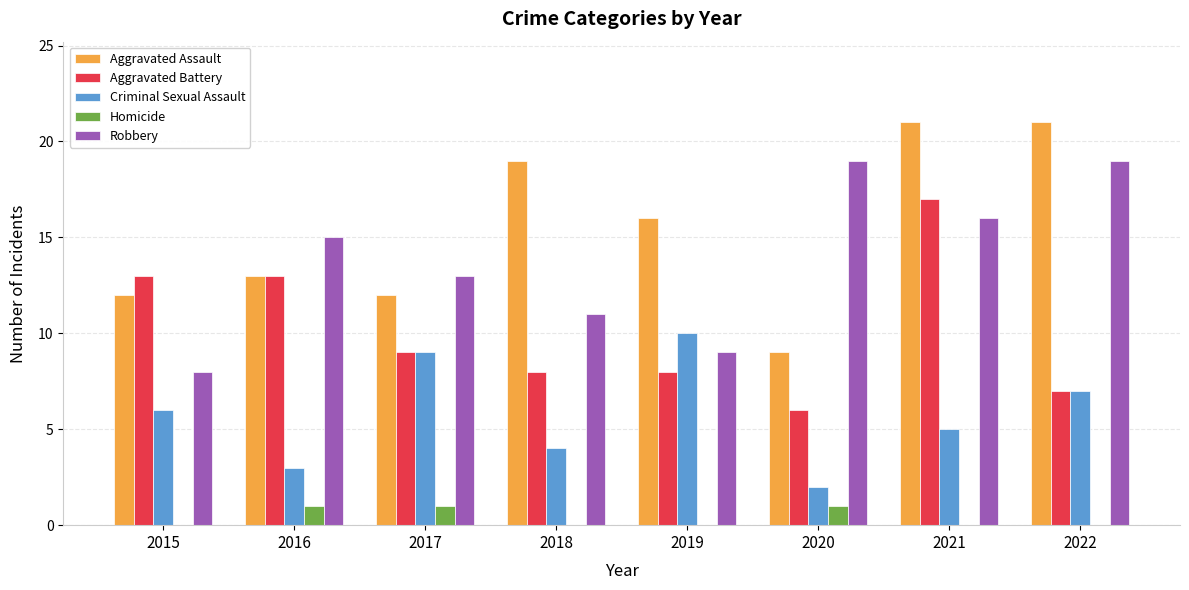

Reading left to right, what are all the values shown in this chart?

Aggravated Assault: 12	13	12	19	16	9	21	21
Aggravated Battery: 13	13	9	8	8	6	17	7
Criminal Sexual Assault: 6	3	9	4	10	2	5	7
Homicide: 0	1	1	0	0	1	0	0
Robbery: 8	15	13	11	9	19	16	19